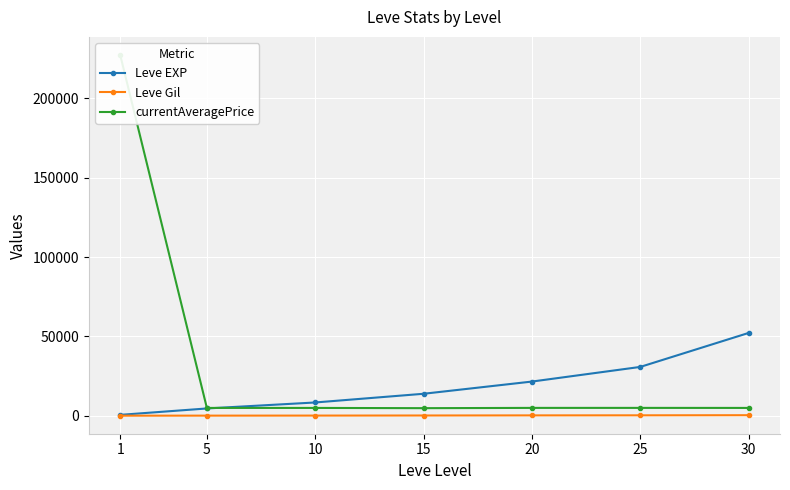

Reading right to left, what are all the values shown in this chart?

Leve EXP: 30=52220	25=30820	20=21600	15=13910	10=8430	5=4660	1=630
Leve Gil: 30=410	25=336	20=295	15=226	10=172	5=140	1=112
currentAveragePrice: 30=5000	25=5024	20=5018	15=4850	10=5000	5=5000	1=227322